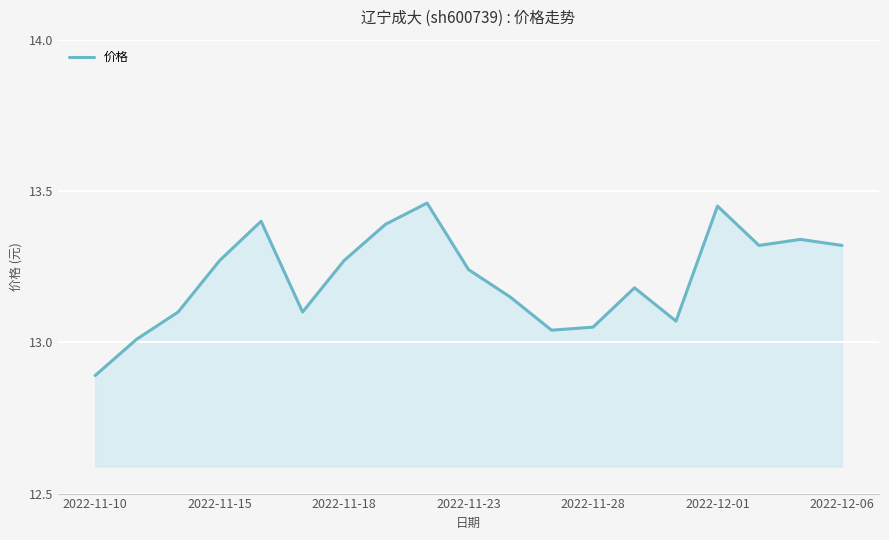

What is the difference between the maximum and minimum values?

0.6